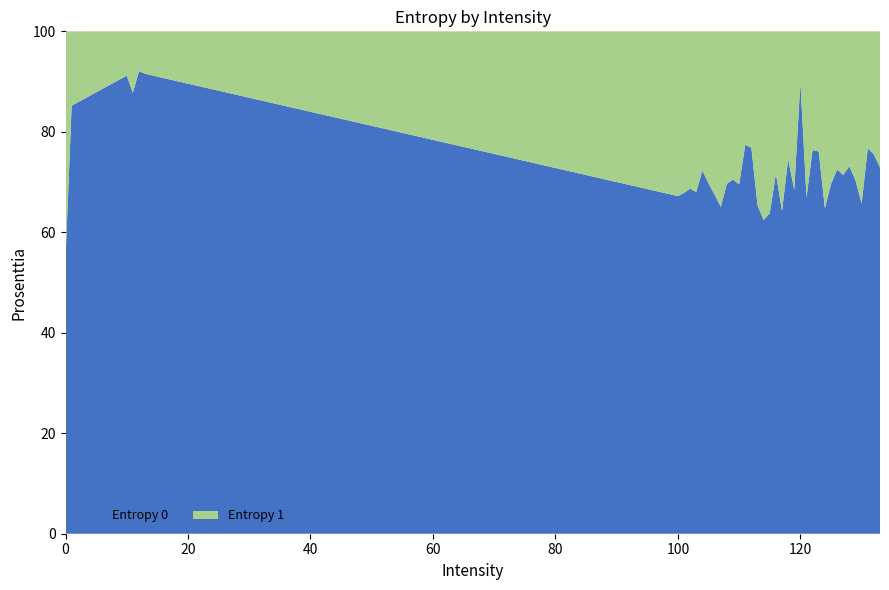

What is the difference between the maximum and minimum values in the Entropy 0 series?

37.4